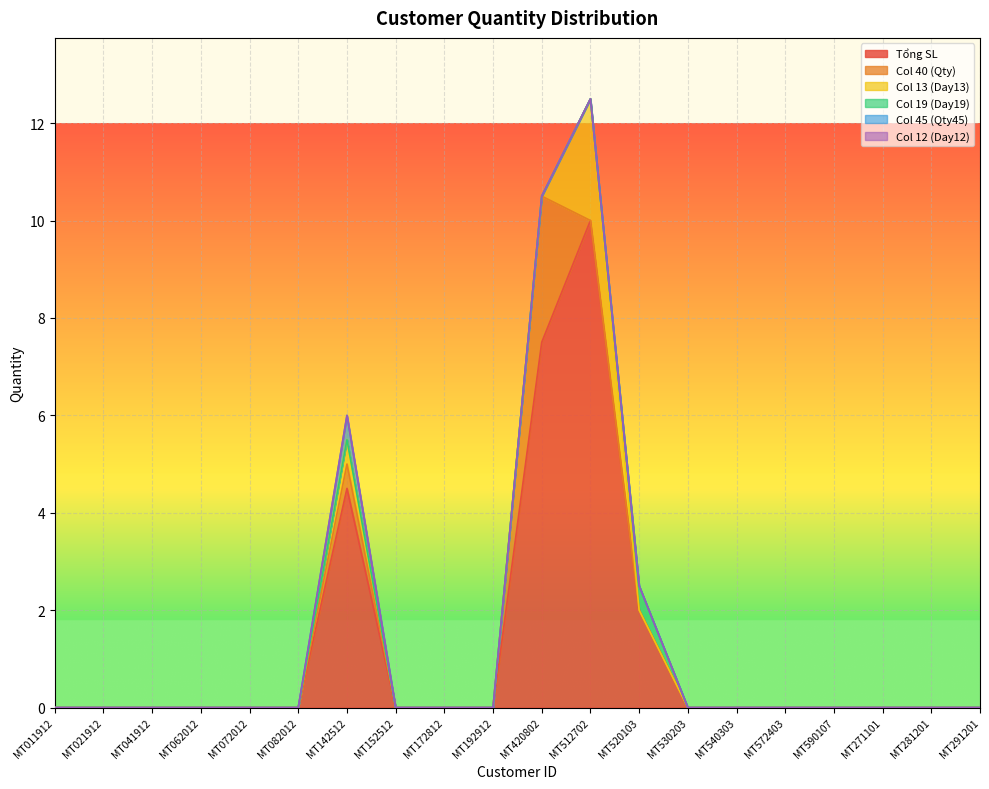

True or false: Tổng SL and Col 12 (Day12) intersect in this chart.

False